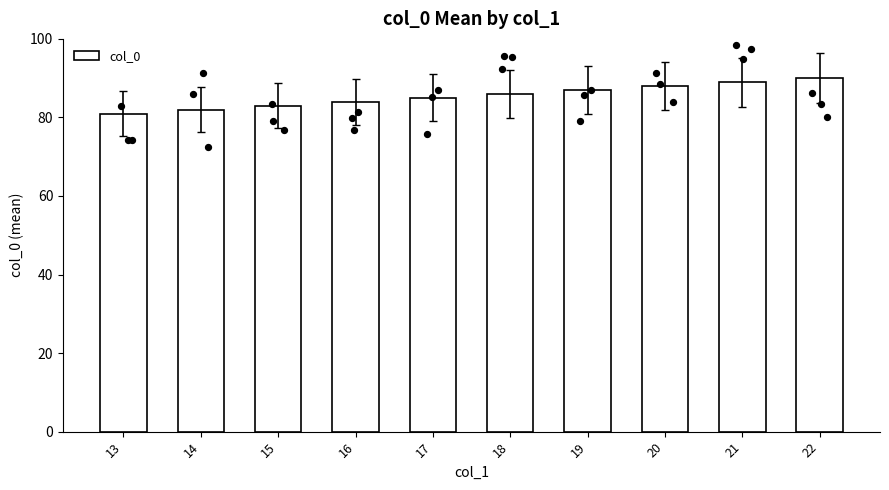

Between 15 and 22, which is larger?

22